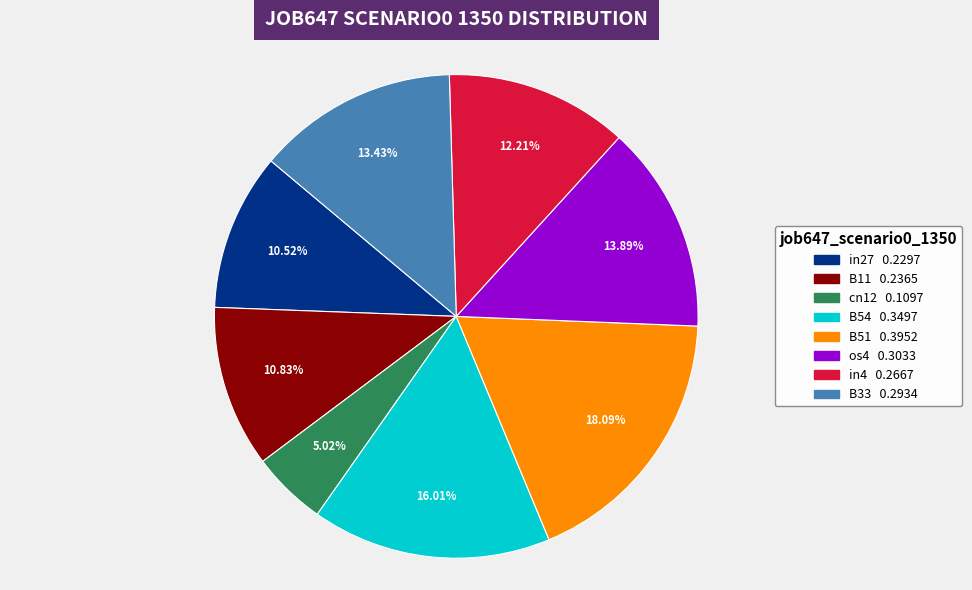

To the nearest percent, what is the combined percentage of B51 and B11?

29%